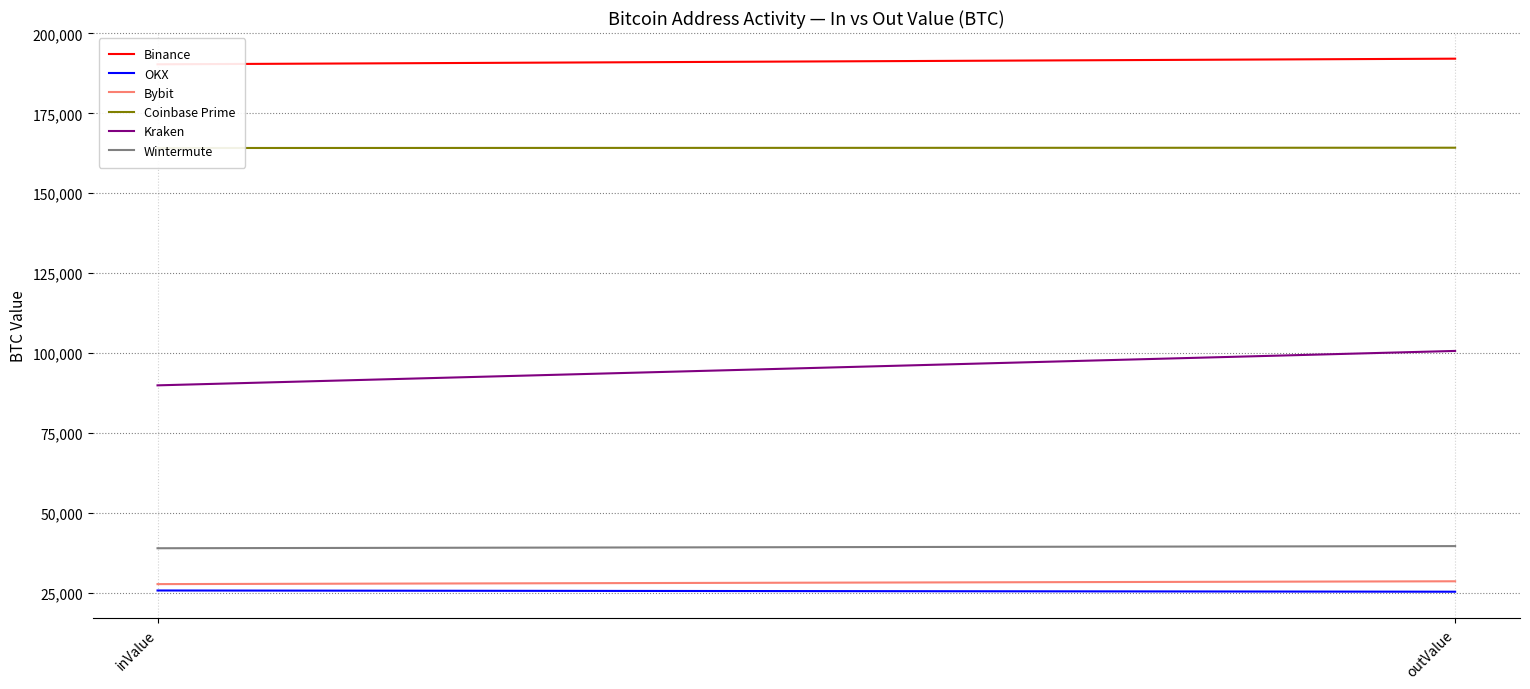

How many lines are shown in the chart?

6